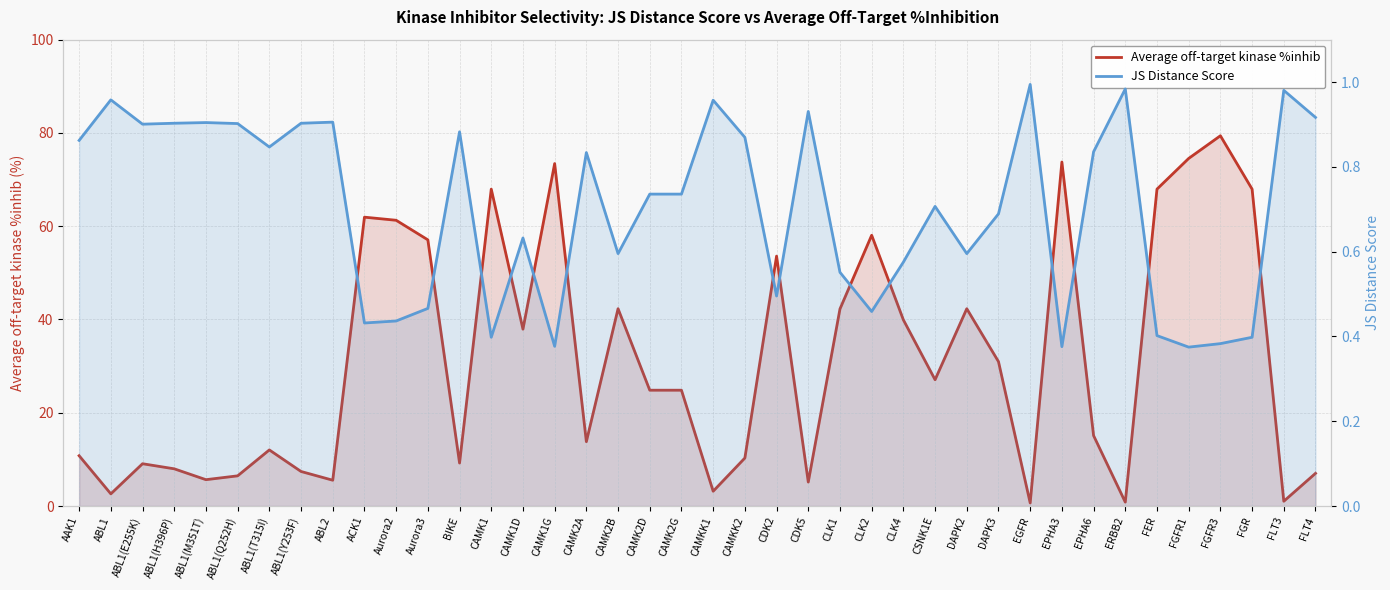

Which series changed the most between CDK5 and CLK2?

Average off-target kinase %inhib